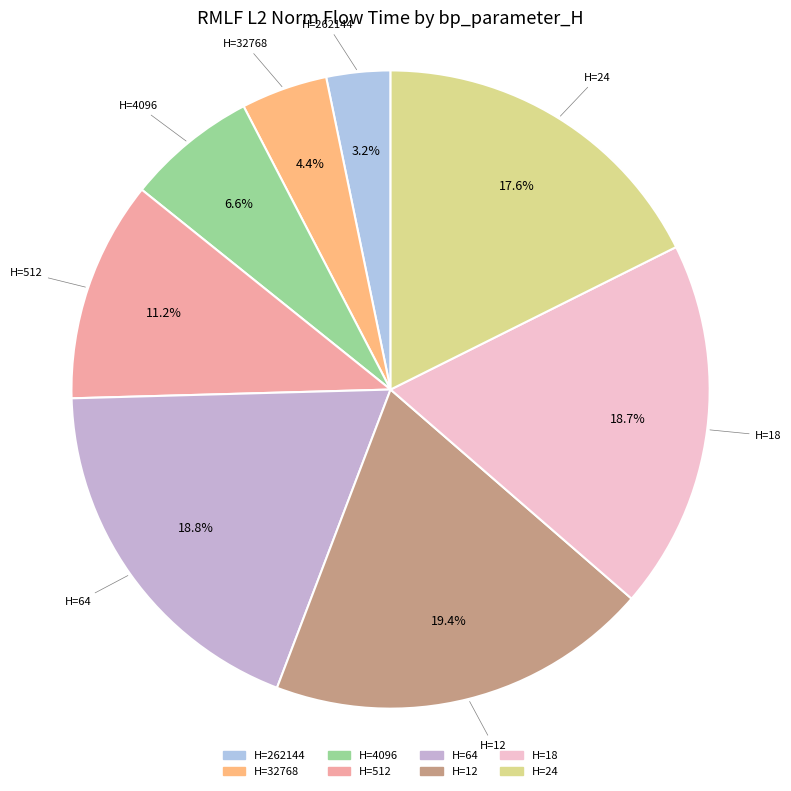

Count the number of slices in the pie.

8